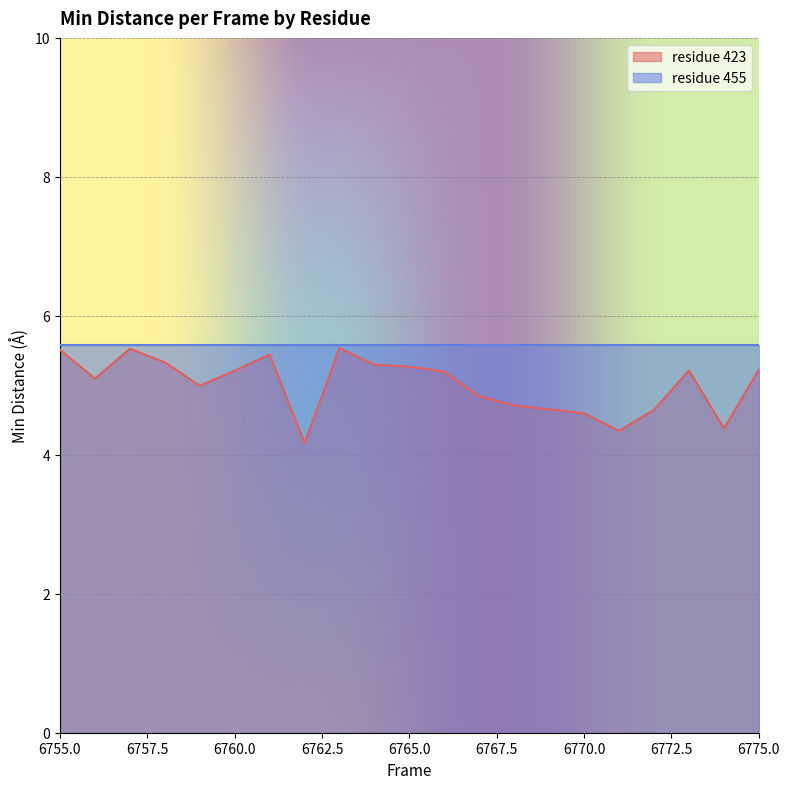

The residue 423 series shows 3.1 at 6765.0. True or false?

False